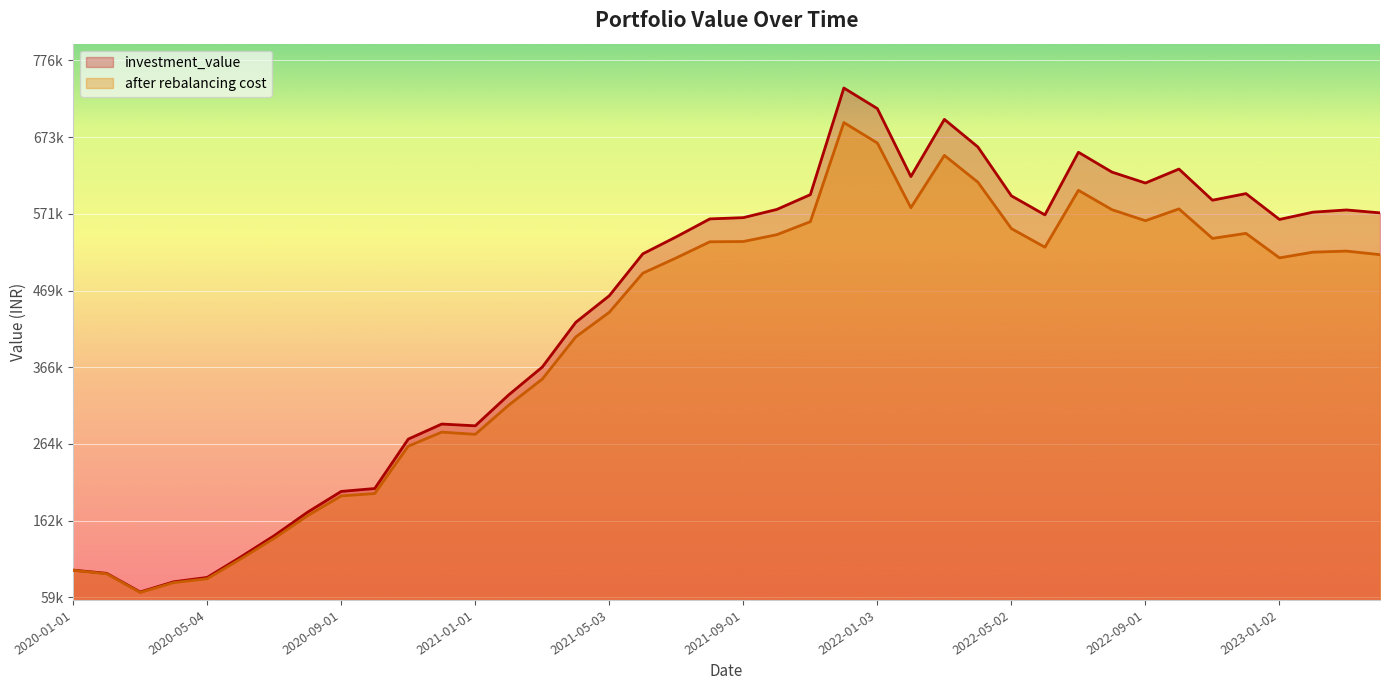

How many lines are shown in the chart?

2